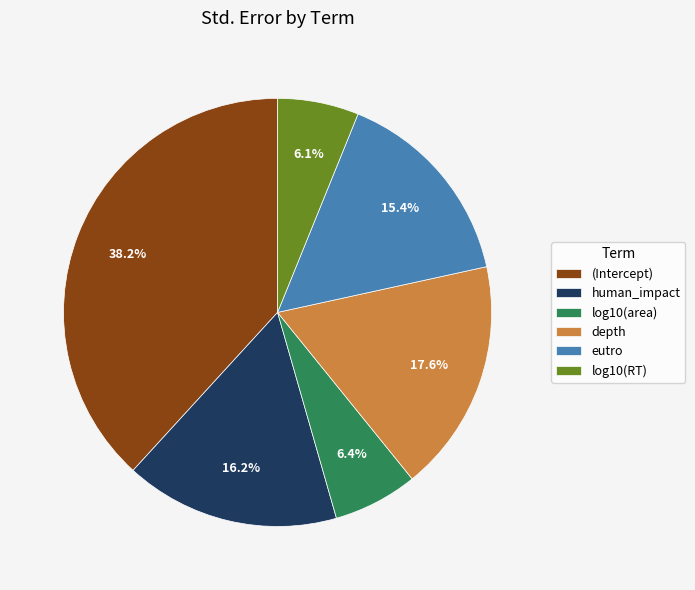

Does human_impact represent more than half of the total?

No